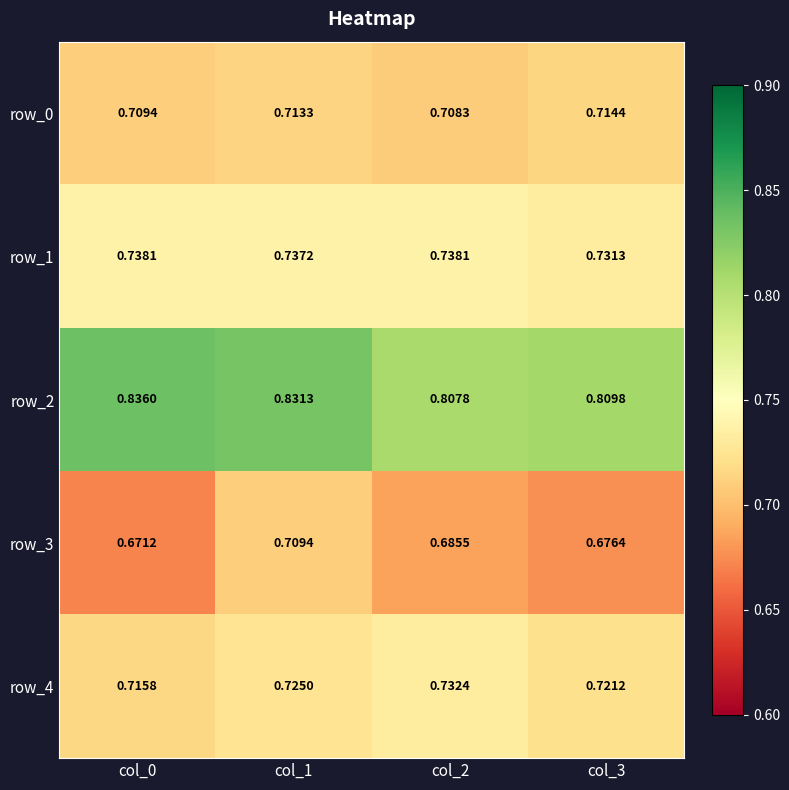

Is the value of row_3 at col_2 greater than the value of row_4 at col_0?

No